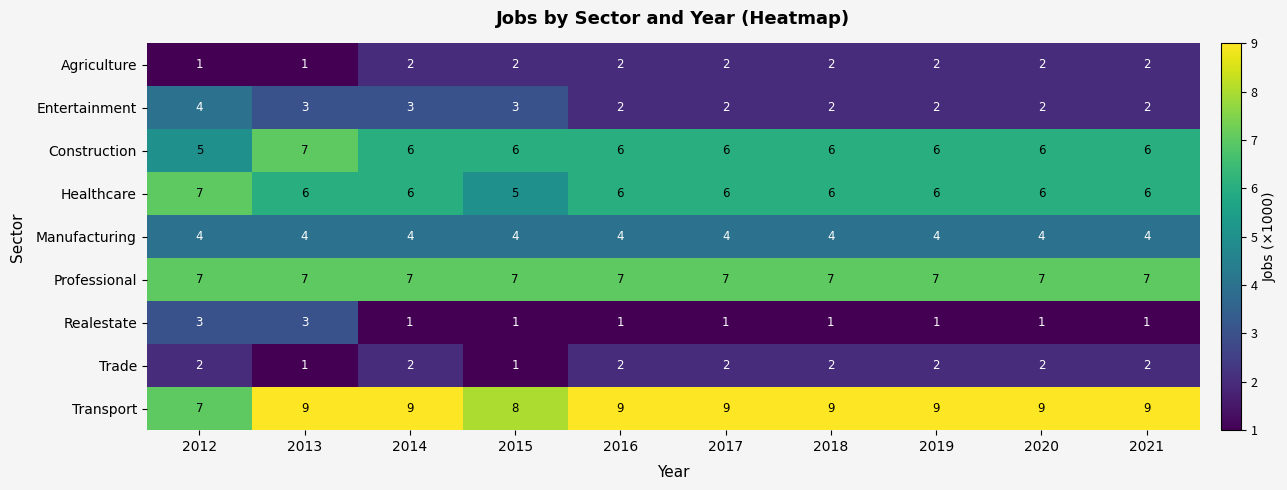

Count the Healthcare values in the range 6 to 7.

9